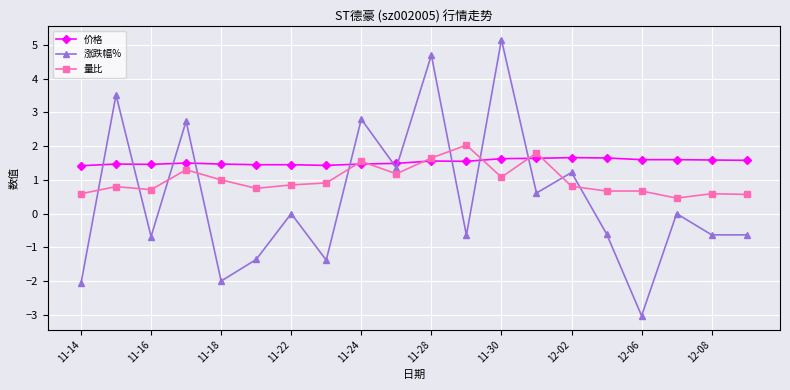

What is the lowest value of the 涨跌幅% series?

-3.0